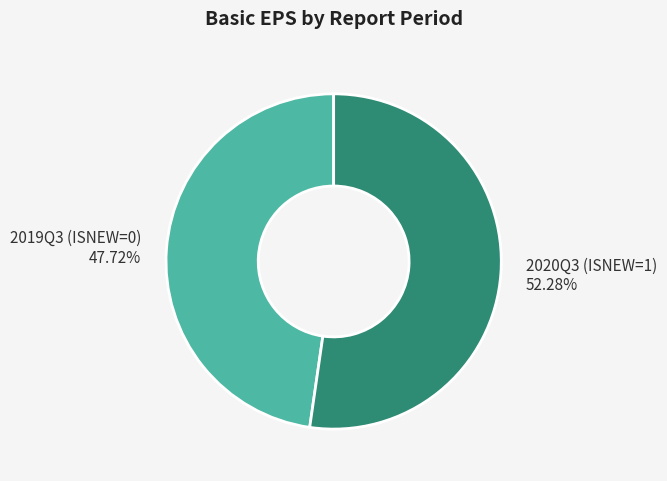

Rank the categories by value from highest to lowest.

2020Q3 (ISNEW=1), 2019Q3 (ISNEW=0)